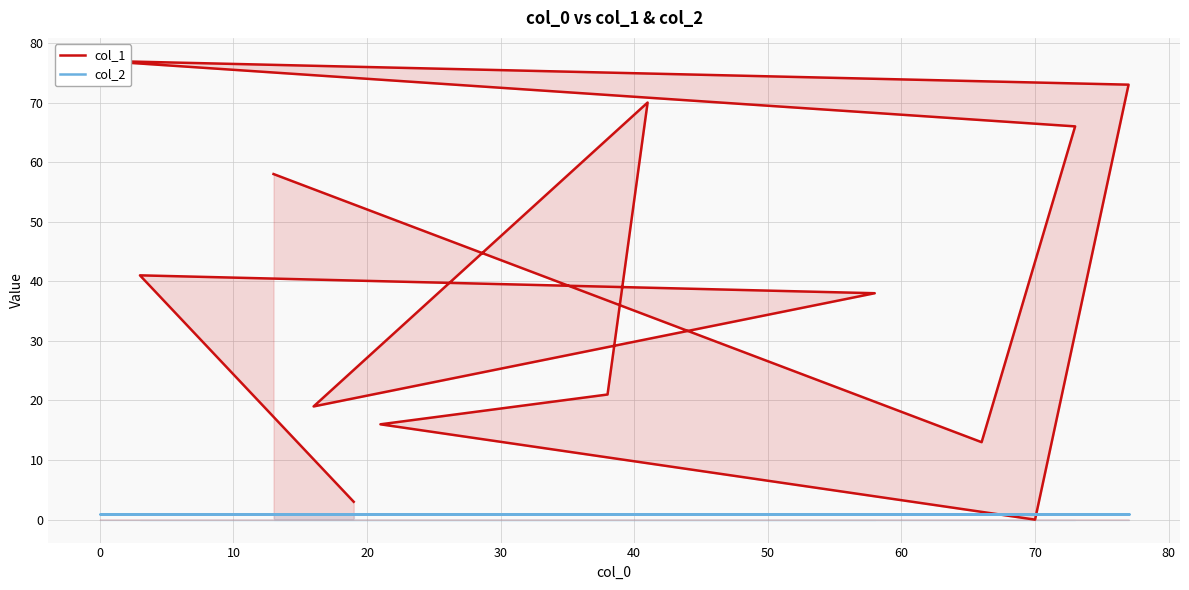

What is the value of the col_2 point at the 3rd from the left?

1